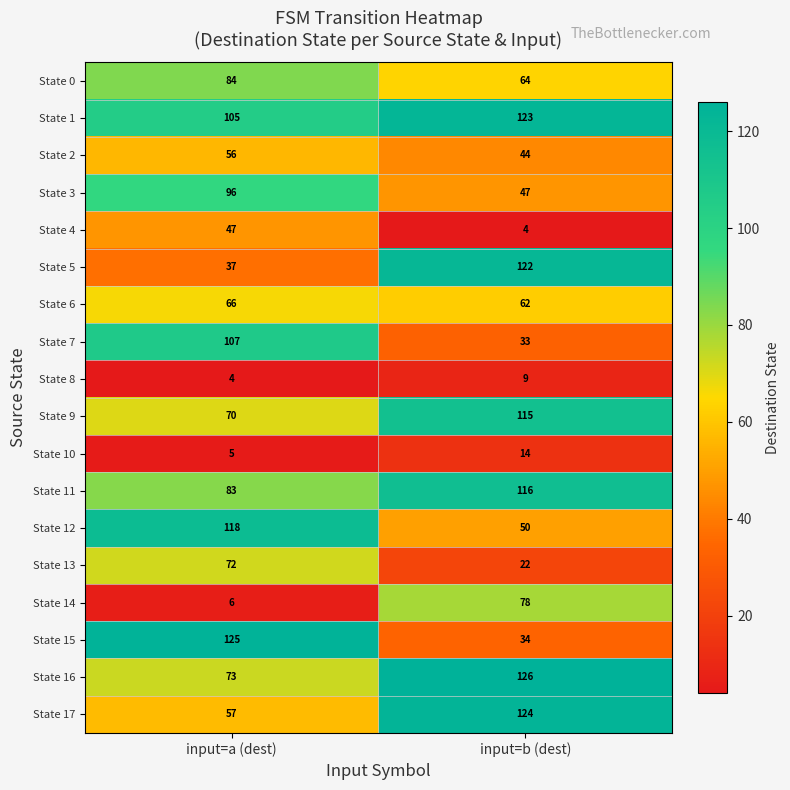

List the series in order of their peak value, lowest first.

State 8, State 10, State 4, State 2, State 6, State 13, State 14, State 0, State 3, State 7, State 9, State 11, State 12, State 5, State 1, State 17, State 15, State 16